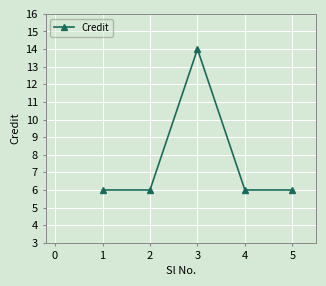

Is this an area chart (filled region under the line)?

No